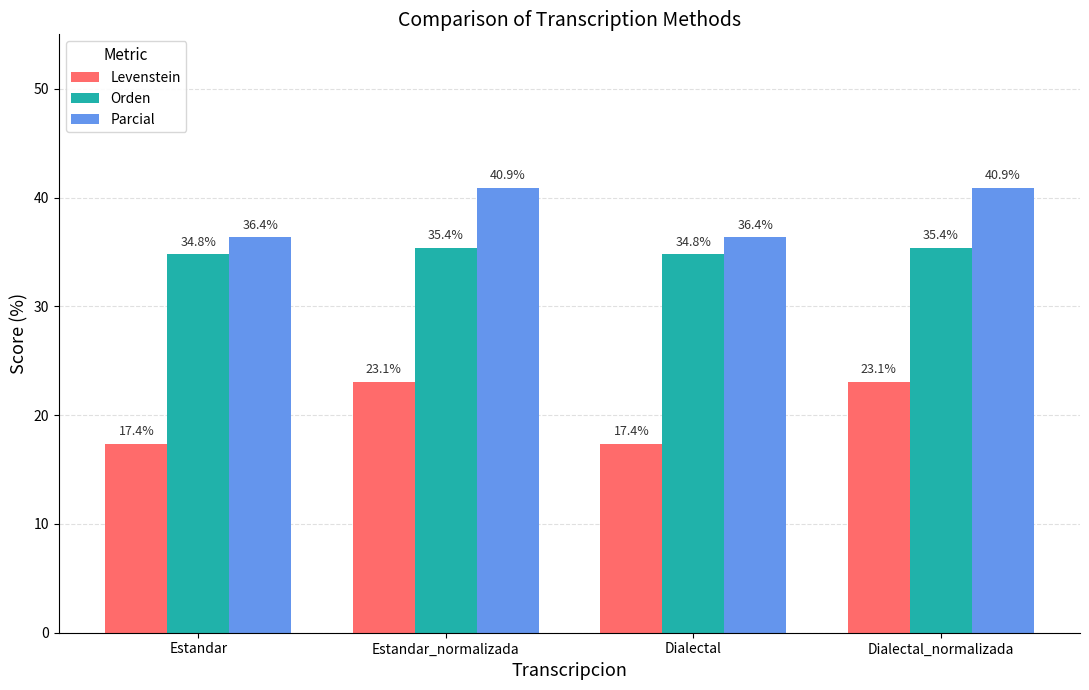

The value of Levenstein at Estandar is 30.0. True or false?

False